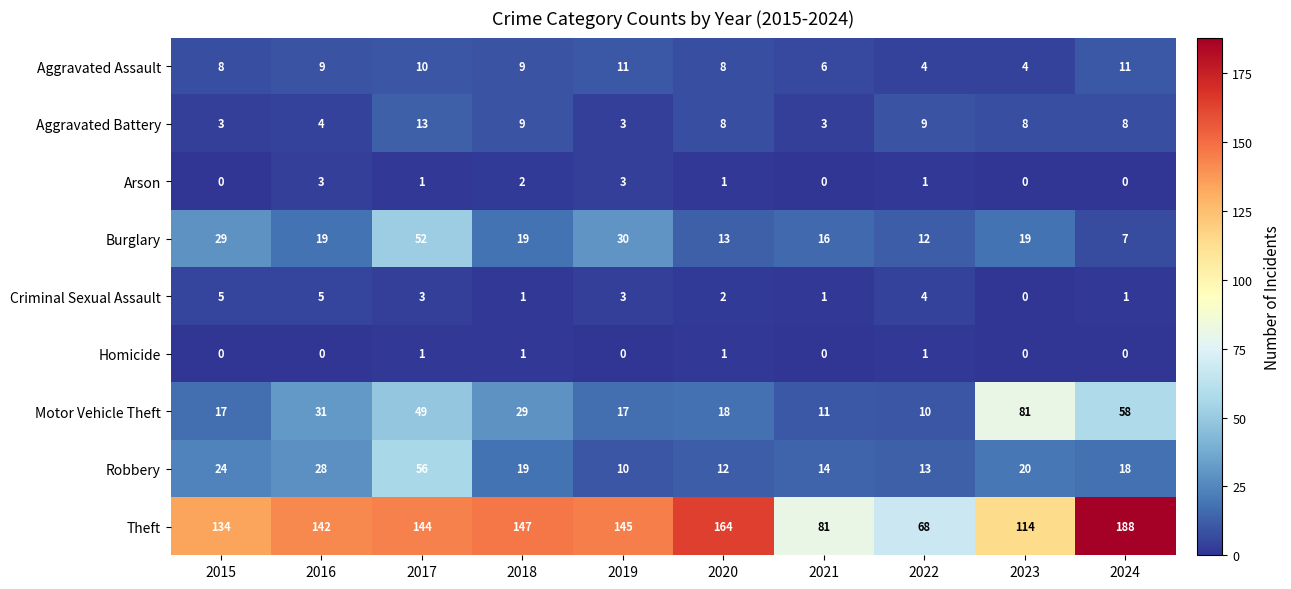

How many categories are shown in the chart?

10